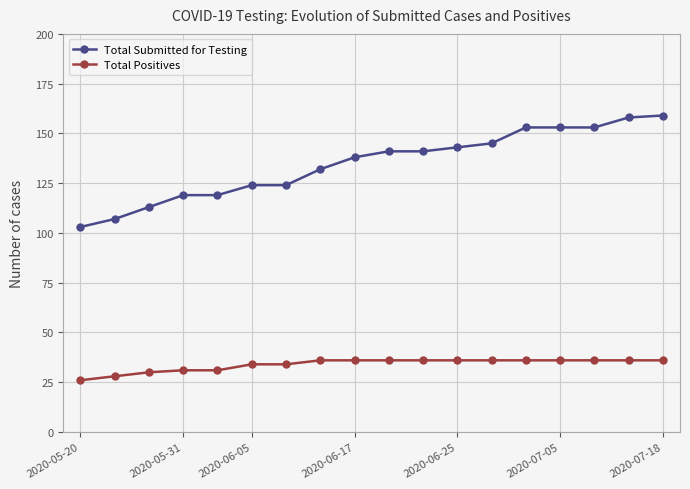

Which series has the largest total across all categories?

Total Submitted for Testing